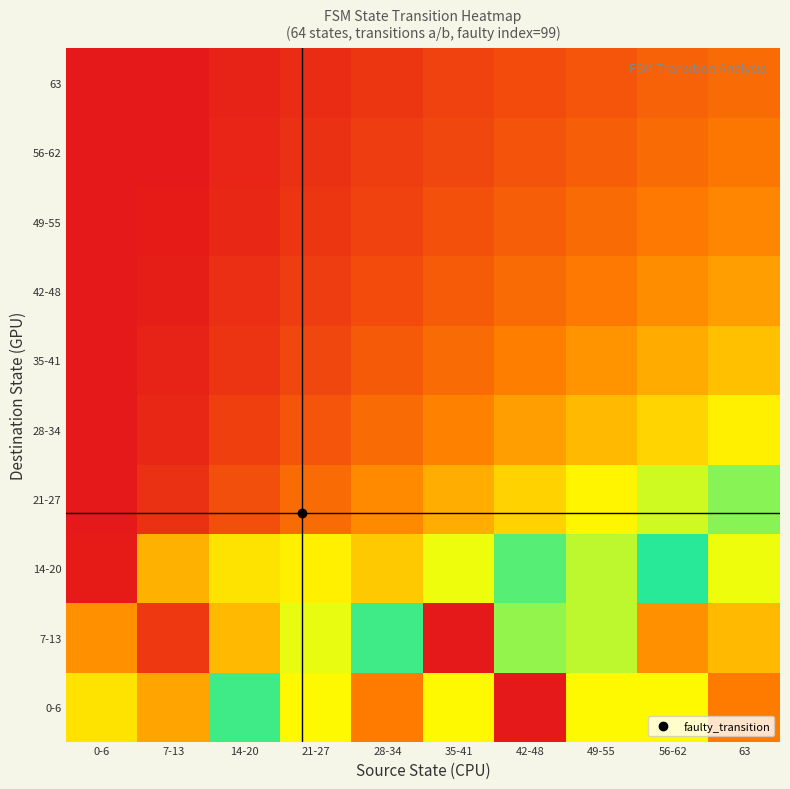

Reading left to right, extract all data points from this chart.

0-6: 0-6=0.5	7-13=1.4	14-20=0.9	21-27=0.6	28-34=0.3	35-41=0.6	42-48=0.0	49-55=0.6	56-62=0.6	63=0.3
7-13: 0-6=0.3	7-13=1.7	14-20=0.4	21-27=0.6	28-34=0.8	35-41=1.9	42-48=0.8	49-55=1.2	56-62=0.4	63=0.5
14-20: 0-6=0.0	7-13=0.4	14-20=0.5	21-27=1.3	28-34=0.5	35-41=1.2	42-48=1.0	49-55=1.1	56-62=1.0	63=1.2
21-27: 0-6=0.0	7-13=0.1	14-20=0.2	21-27=0.2	28-34=0.3	35-41=0.4	42-48=0.5	49-55=0.6	56-62=0.7	63=0.8
28-34: 0-6=0.0	7-13=0.0	14-20=0.1	21-27=0.2	28-34=0.2	35-41=0.3	42-48=0.4	49-55=0.4	56-62=0.5	63=0.6
35-41: 0-6=0.0	7-13=0.0	14-20=0.1	21-27=0.1	28-34=0.2	35-41=0.2	42-48=0.3	49-55=0.4	56-62=0.4	63=0.5
42-48: 0-6=0.0	7-13=0.0	14-20=0.1	21-27=0.1	28-34=0.2	35-41=0.2	42-48=0.2	49-55=0.3	56-62=0.3	63=0.4
49-55: 0-6=0.0	7-13=0.0	14-20=0.0	21-27=0.1	28-34=0.1	35-41=0.2	42-48=0.2	49-55=0.2	56-62=0.3	63=0.3
56-62: 0-6=0.0	7-13=0.0	14-20=0.0	21-27=0.1	28-34=0.1	35-41=0.1	42-48=0.2	49-55=0.2	56-62=0.2	63=0.3
63: 0-6=0.0	7-13=0.0	14-20=0.0	21-27=0.1	28-34=0.1	35-41=0.1	42-48=0.2	49-55=0.2	56-62=0.2	63=0.2